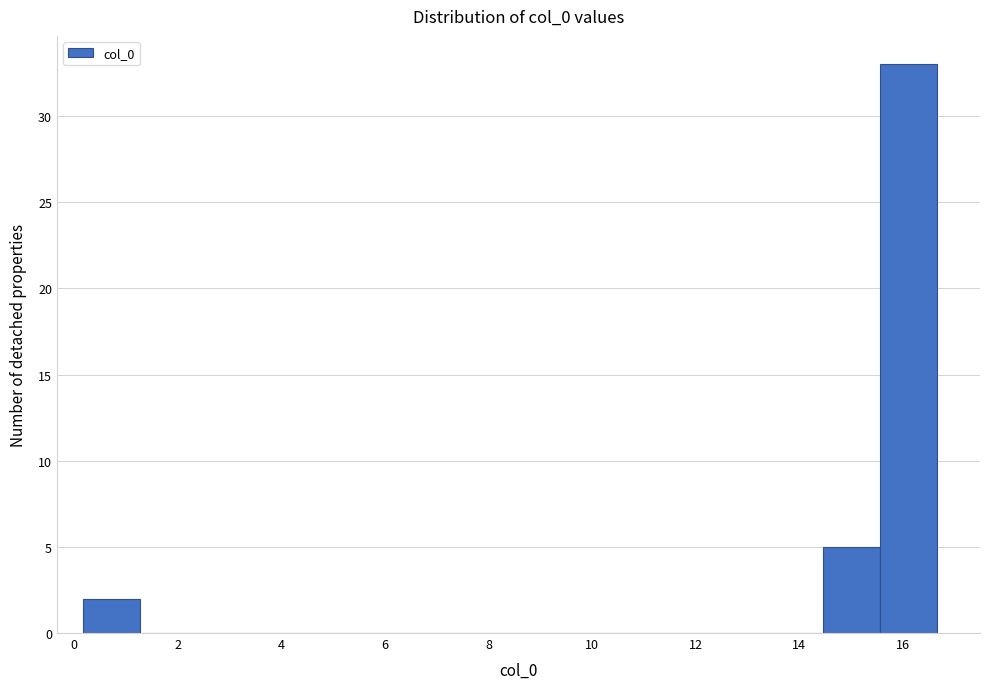

Reading left to right, transcribe this chart: for each bar, give the range it covers on the x-axis and its height. Neither the bar edges nor the heights are printed on the chart, so give them approximately, as read against the axes.

0.2 to 1.2: 2
1.2 to 2.4: 0
2.4 to 3.4: 0
3.4 to 4.6: 0
4.6 to 5.6: 0
5.6 to 6.8: 0
6.8 to 7.8: 0
7.8 to 9.0: 0
9.0 to 10.0: 0
10.0 to 11.2: 0
11.2 to 12.2: 0
12.2 to 13.4: 0
13.4 to 14.4: 0
14.4 to 15.6: 5
15.6 to 16.6: 33